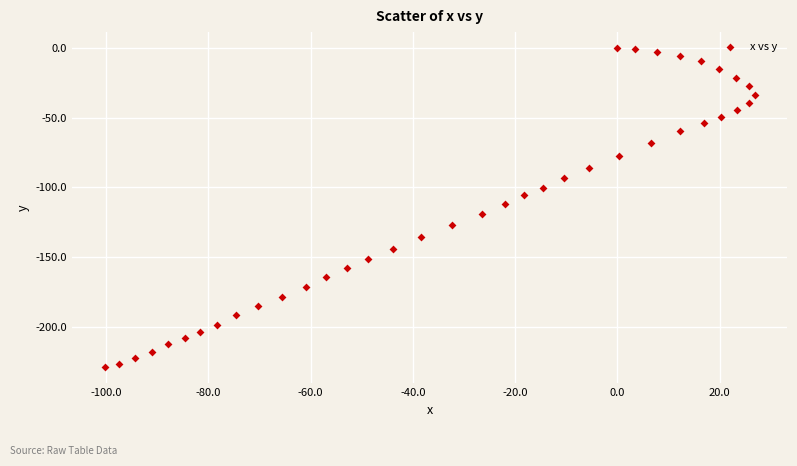

What is the range of Y values (max minus min)?

228.9